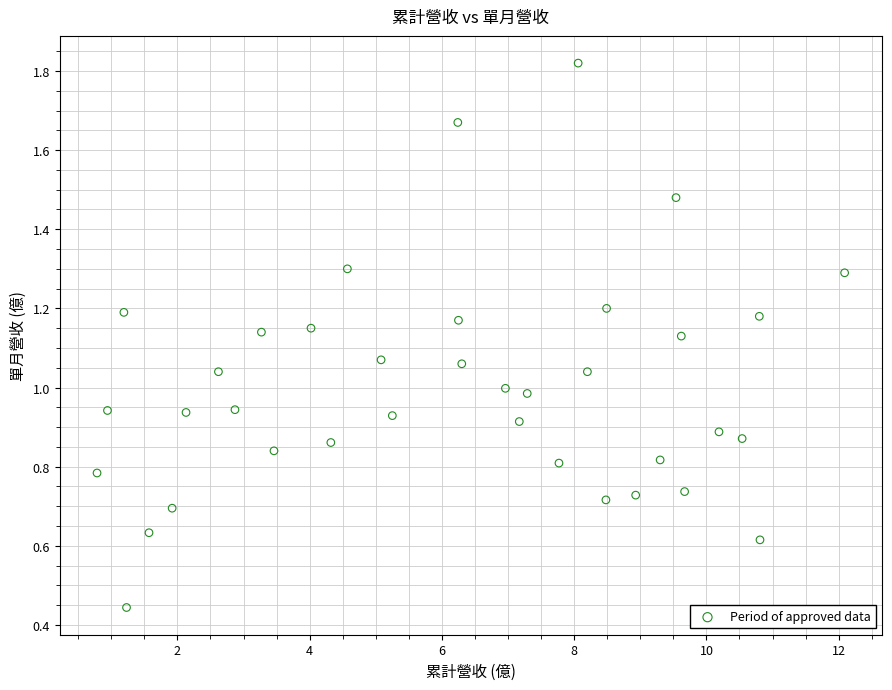

What is the range of X values (max minus min)?

11.3